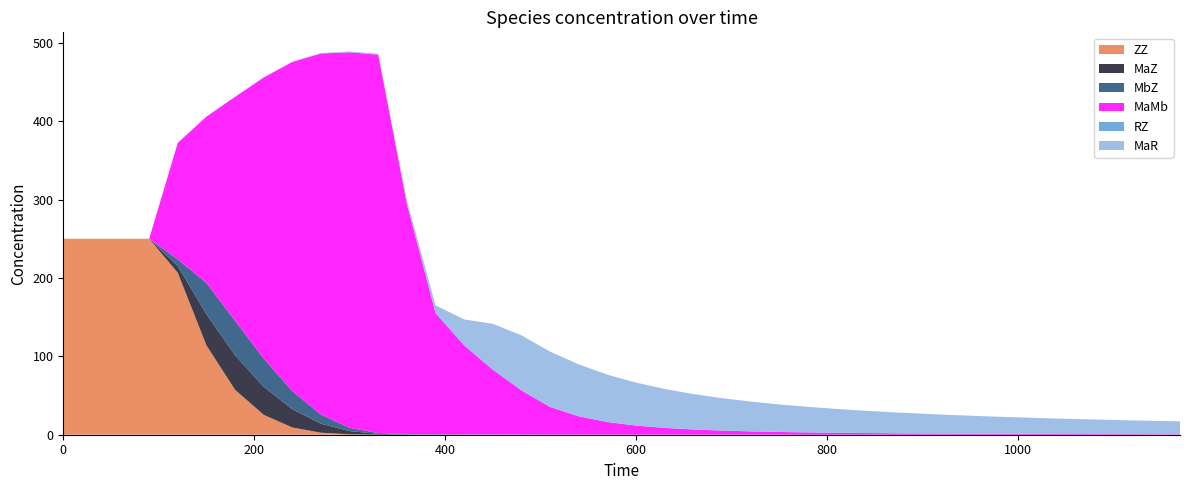

Reading left to right, list all the values displayed in this chart.

ZZ: 0=250.0	30=250.0	60=250.0	90=250.0	120=206.5	150=113.9	180=57.3	210=25.4	240=9.2	270=2.6	300=0.5	330=0.1	360=0.0	390=0.0	420=0.0	450=0.0	480=0.0	510=0.0	540=0.0	570=0.0	600=0.0	630=0.0	660=0.0	690=0.0	720=0.0	750=0.0	780=0.0	810=0.0	840=0.0	870=0.0	900=0.0	930=0.0	960=0.0	990=0.0	1020=0.0	1050=0.0	1080=0.0	1110=0.0	1140=0.0	1170=0.0
MaZ: 0=0.0	30=0.0	60=0.0	90=0.0	120=8.6	150=39.8	180=44.0	210=35.9	240=23.2	270=11.5	300=4.1	330=1.0	360=0.4	390=0.3	420=0.2	450=0.1	480=0.1	510=0.1	540=0.0	570=0.0	600=0.0	630=0.0	660=0.0	690=0.0	720=0.0	750=0.0	780=0.0	810=0.0	840=0.0	870=0.0	900=0.0	930=0.0	960=0.0	990=0.0	1020=0.0	1050=0.0	1080=0.0	1110=0.0	1140=0.0	1170=0.0
MbZ: 0=0.0	30=0.0	60=0.0	90=0.0	120=8.6	150=39.8	180=44.0	210=35.9	240=23.2	270=11.5	300=4.1	330=1.0	360=0.4	390=0.3	420=0.2	450=0.1	480=0.1	510=0.1	540=0.0	570=0.0	600=0.0	630=0.0	660=0.0	690=0.0	720=0.0	750=0.0	780=0.0	810=0.0	840=0.0	870=0.0	900=0.0	930=0.0	960=0.0	990=0.0	1020=0.0	1050=0.0	1080=0.0	1110=0.0	1140=0.0	1170=0.0
MaMb: 0=0.0	30=0.0	60=0.0	90=0.0	120=148.8	150=212.2	180=285.7	210=358.6	240=419.9	270=460.7	300=479.1	330=482.6	360=293.9	390=154.6	420=113.7	450=82.7	480=56.4	510=35.3	540=23.4	570=16.1	600=11.6	630=8.6	660=6.6	690=5.2	720=4.2	750=3.5	780=2.9	810=2.5	840=2.1	870=1.8	900=1.6	930=1.4	960=1.2	990=1.1	1020=1.0	1050=0.9	1080=0.8	1110=0.7	1140=0.7	1170=0.6
RZ: 0=0.0	30=0.0	60=0.0	90=0.0	120=0.0	150=0.0	180=0.1	210=0.1	240=0.1	270=0.1	300=0.1	330=0.0	360=0.0	390=0.0	420=0.1	450=0.2	480=0.2	510=0.2	540=0.2	570=0.2	600=0.2	630=0.2	660=0.2	690=0.1	720=0.1	750=0.1	780=0.1	810=0.1	840=0.1	870=0.1	900=0.1	930=0.1	960=0.1	990=0.1	1020=0.1	1050=0.1	1080=0.1	1110=0.1	1140=0.1	1170=0.1
MaR: 0=0.0	30=0.0	60=0.0	90=0.0	120=0.0	150=0.0	180=0.1	210=0.2	240=0.3	270=0.6	300=1.0	330=1.5	360=4.6	390=9.9	420=32.9	450=58.3	480=70.0	510=70.4	540=66.0	570=60.3	600=54.7	630=49.6	660=45.1	690=41.3	720=37.9	750=35.1	780=32.5	810=30.3	840=28.4	870=26.6	900=25.1	930=23.7	960=22.5	990=21.4	1020=20.3	1050=19.4	1080=18.6	1110=17.8	1140=17.0	1170=16.4